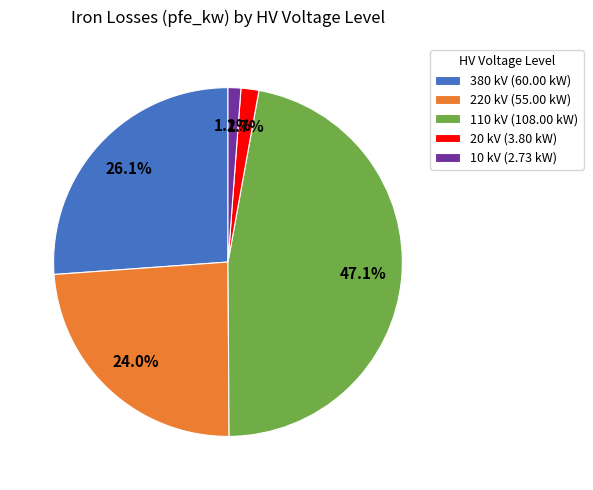

To the nearest percent, what is the average slice percentage?

20%